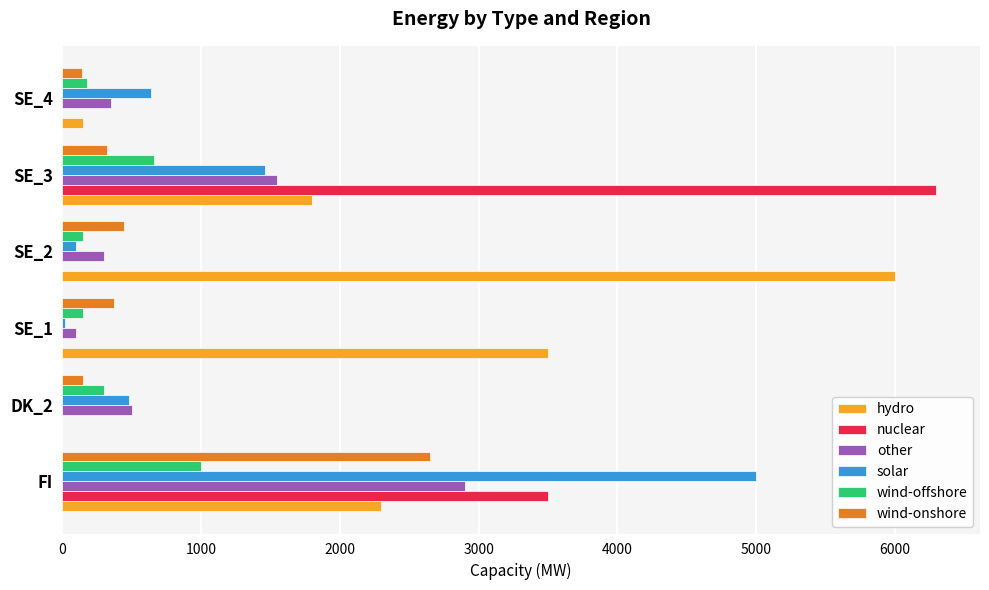

What is the sum of all solar values?

7700